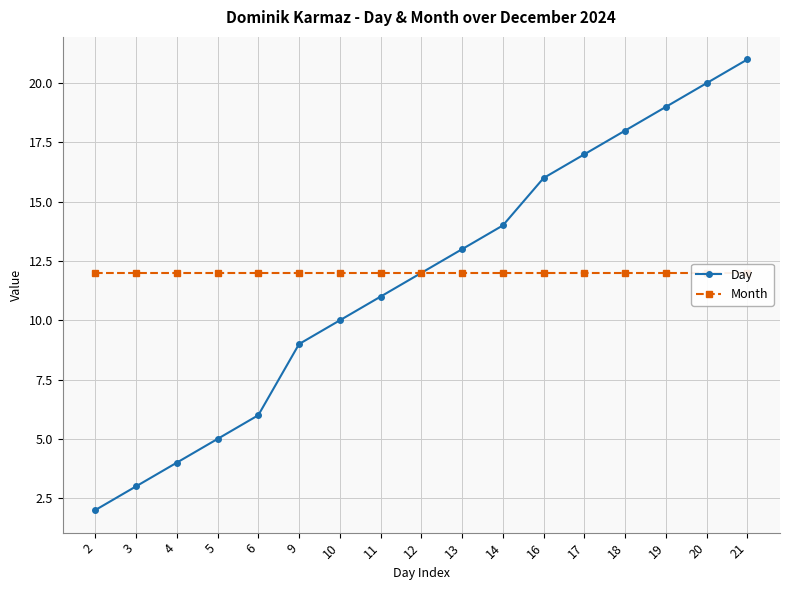

Is it true that Day equals 7 at 5?

False